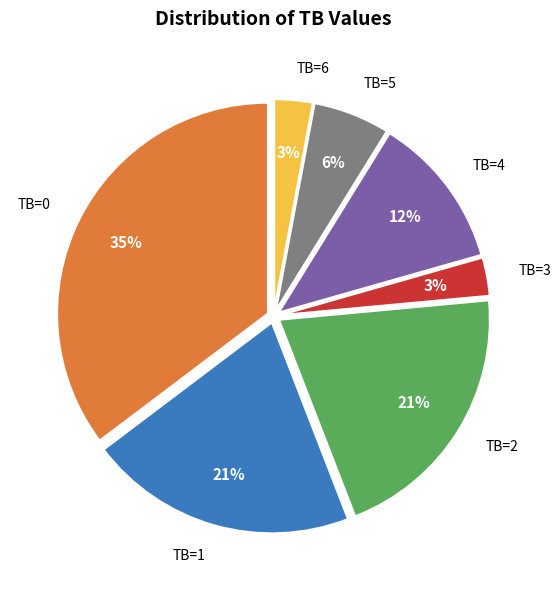

Which category has the biggest portion of the pie?

TB=0